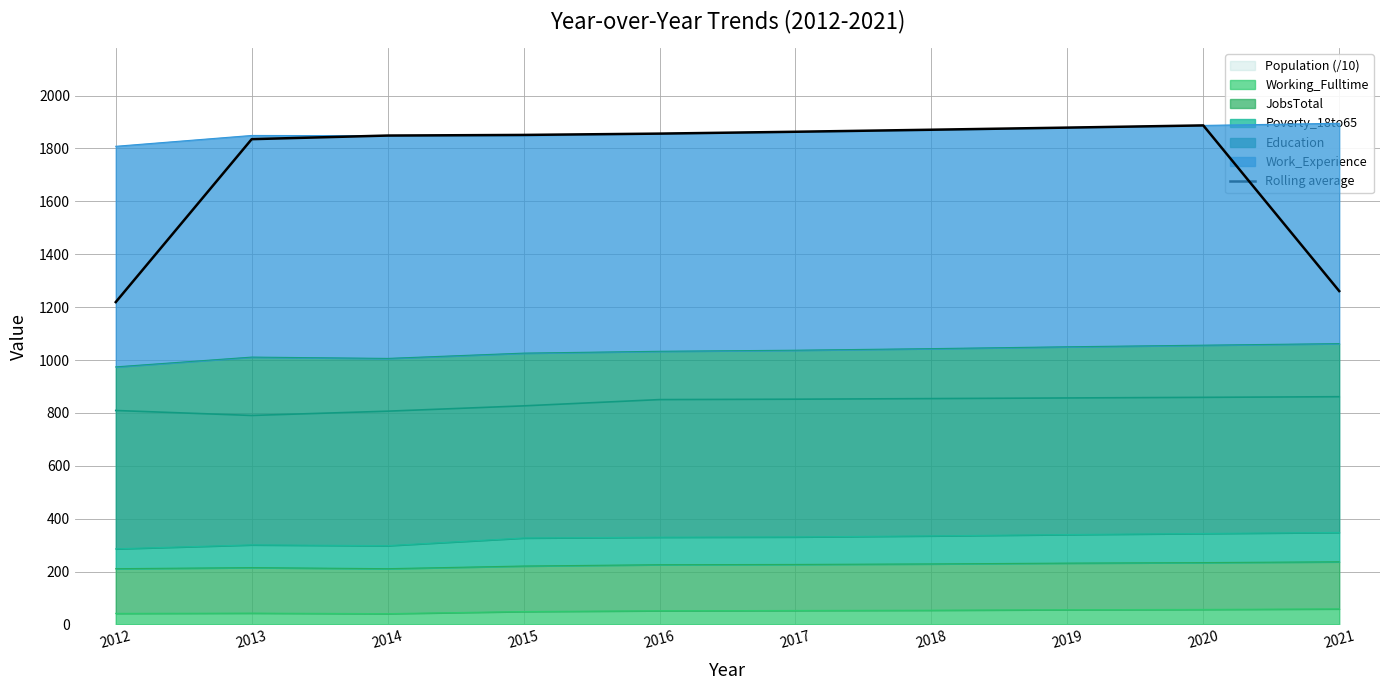

Rank the categories by value from highest to lowest.

2020, 2019, 2018, 2017, 2016, 2015, 2014, 2013, 2021, 2012